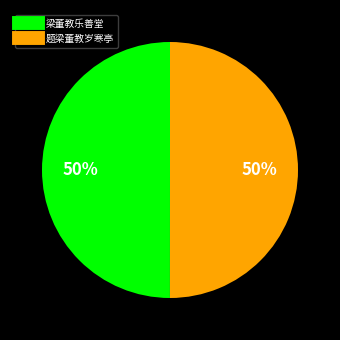

Do 梁董教乐善堂 and 题梁董教岁寒亭 together represent more than half of the pie?

Yes